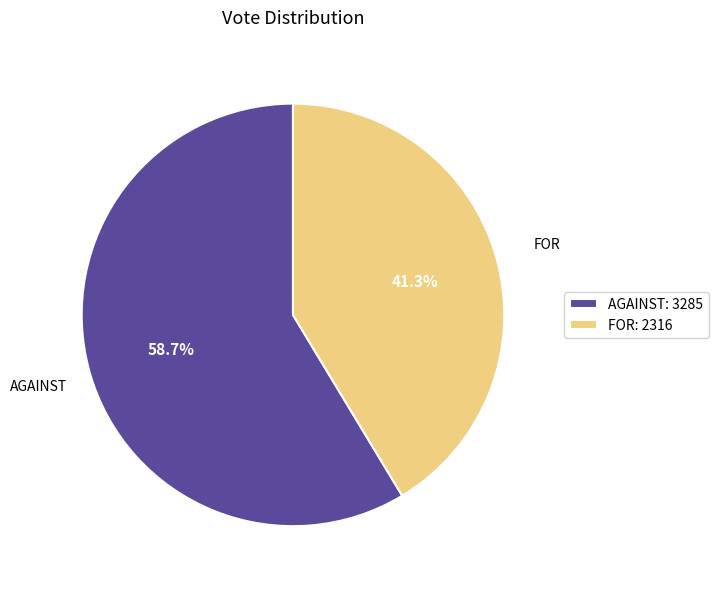

Is there any slice that represents more than half of the pie?

Yes